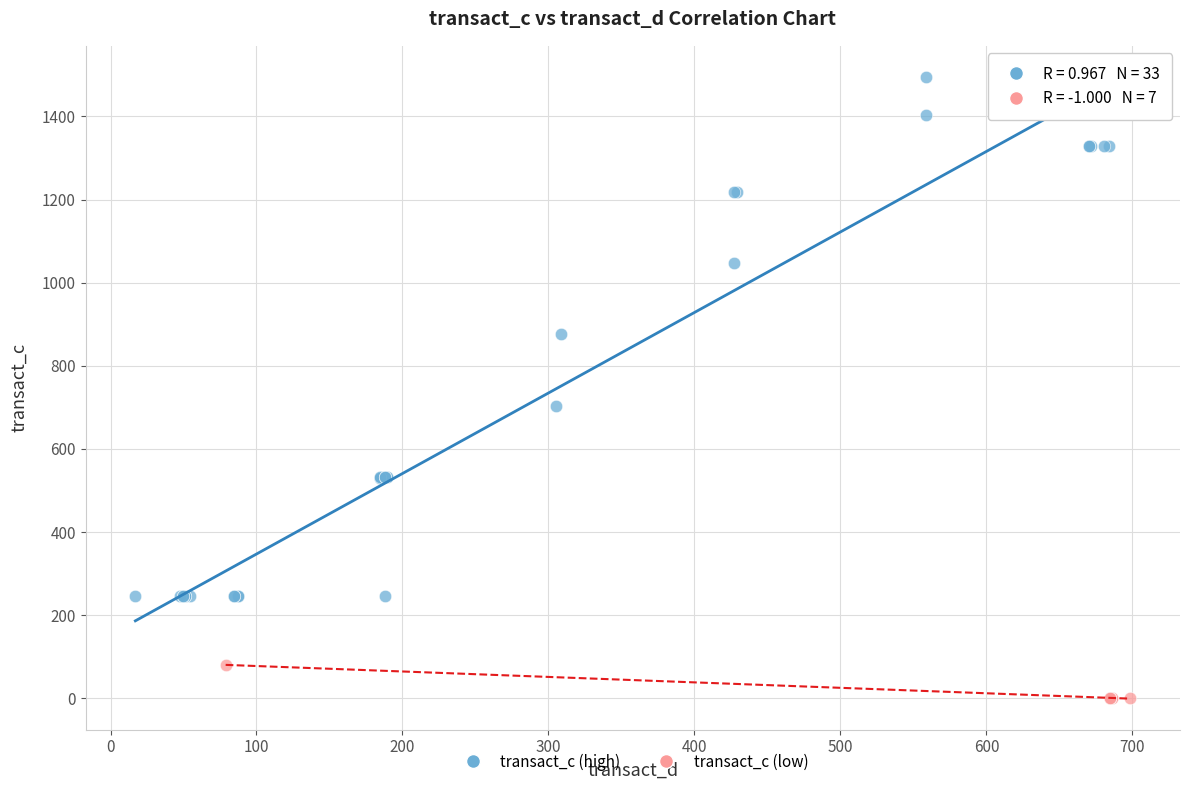

Which series reaches the maximum Y coordinate?

transact_c (high)